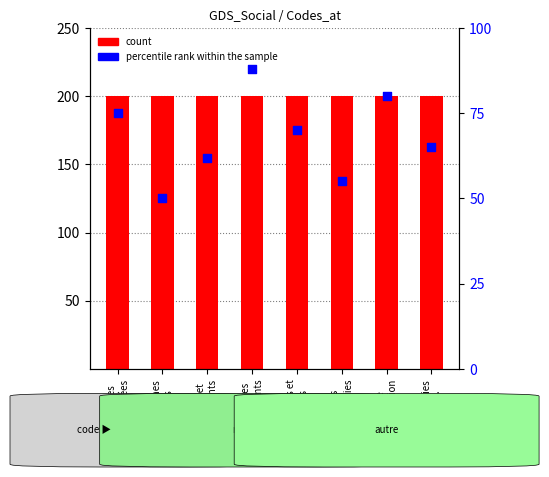

Which series has the widest spread of Y values?

percentile rank within the sample